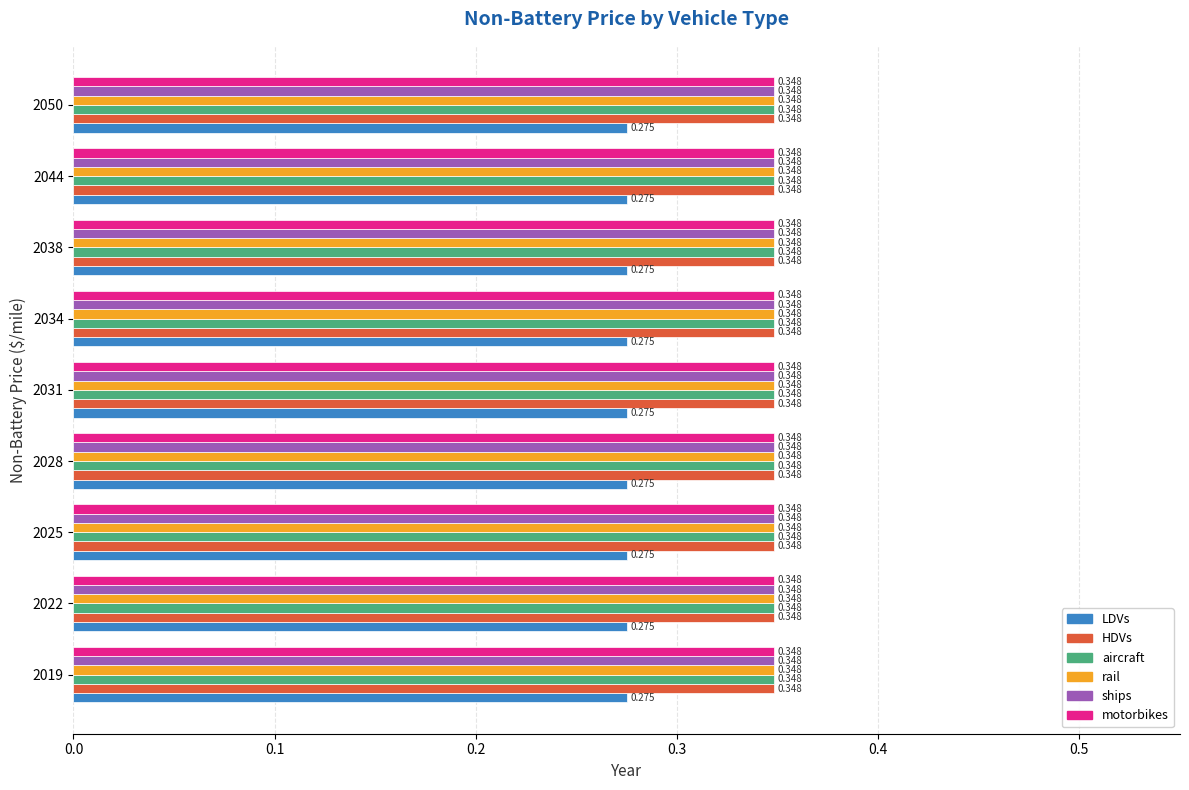

What is the smallest value displayed?

0.3